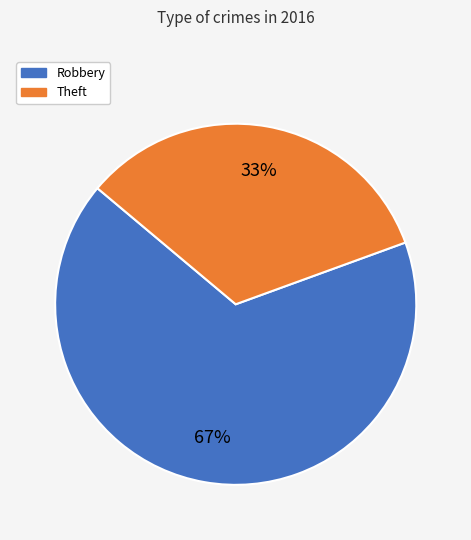

Is there a majority slice in this chart?

Yes